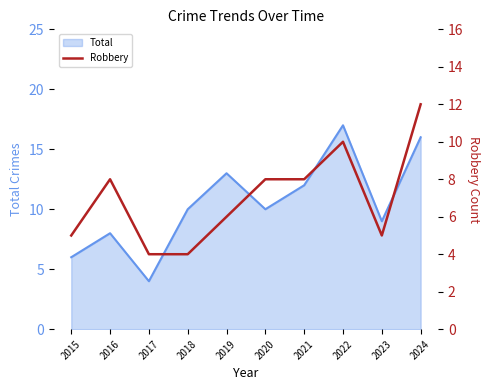

Does the chart display data point markers on the line(s)?

No